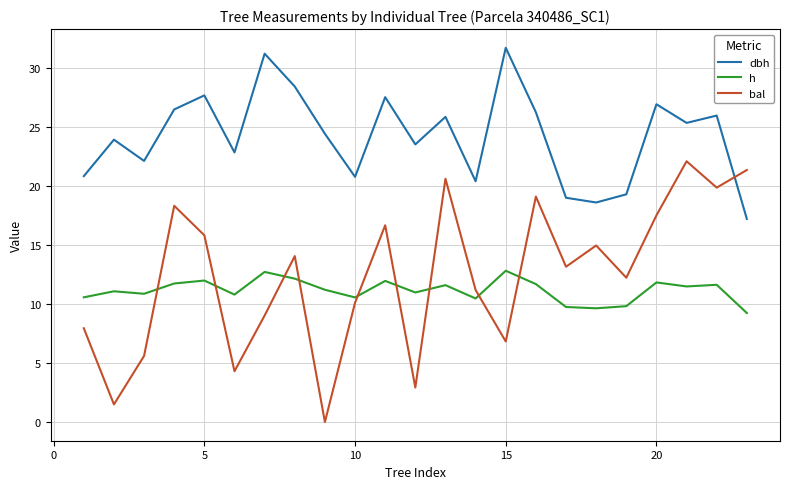

How many interior local peaks does the dbh series have?

8